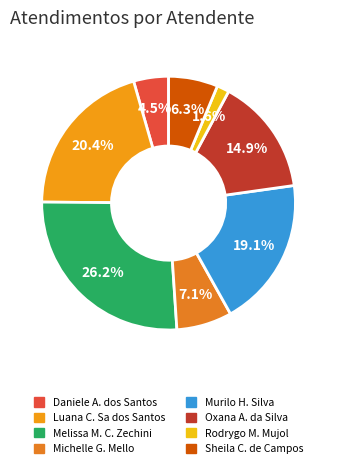

Which category has the biggest portion of the pie?

Melissa Maria Caleffi Zechini